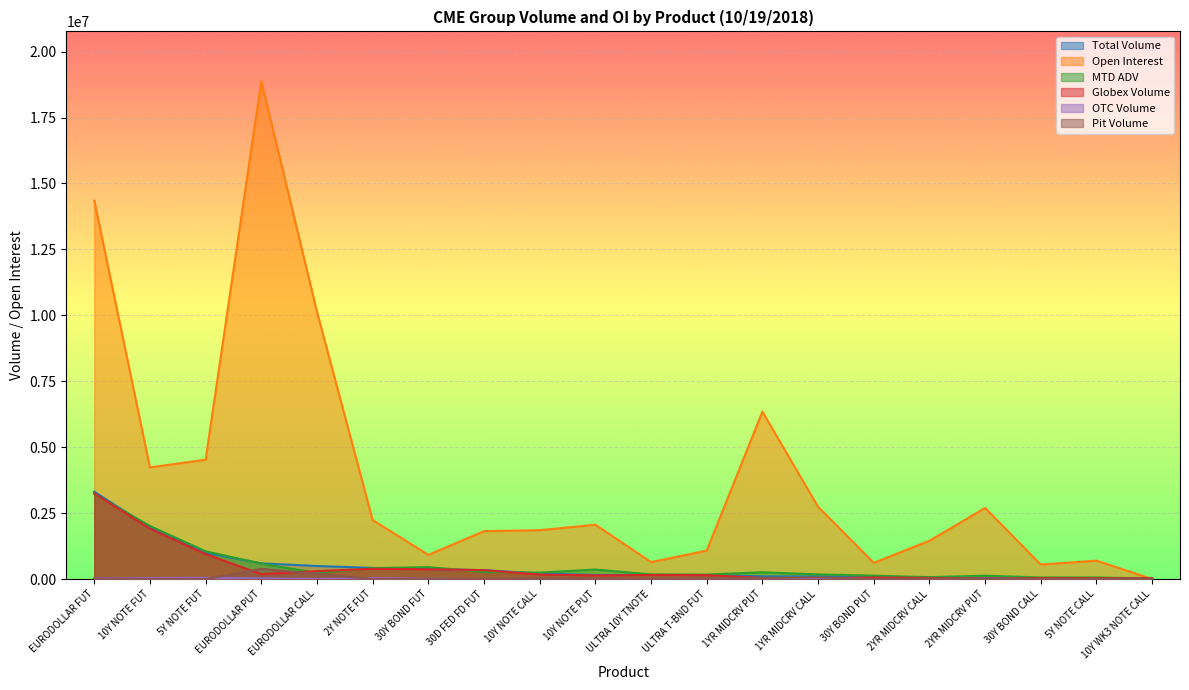

The value of Globex Volume at 30Y BOND CALL is 17130.5. True or false?

False